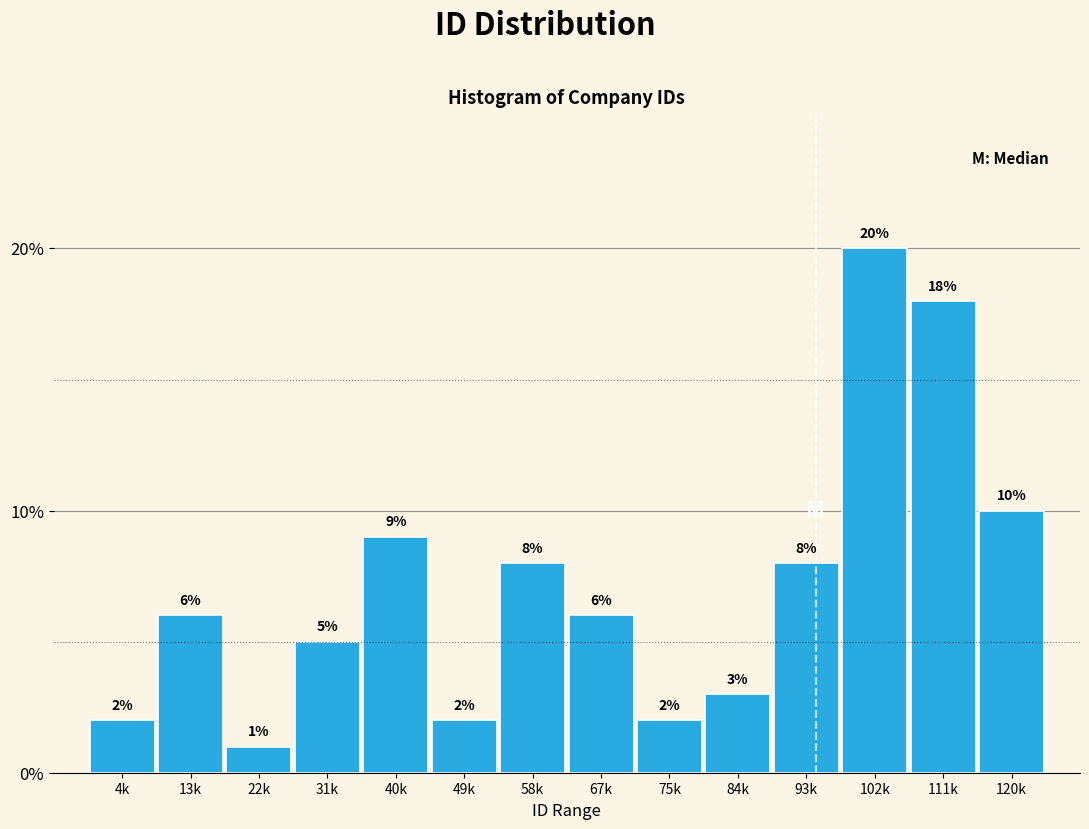

Reading left to right, list all the values displayed in this chart.

2	6	1	5	9	2	8	6	2	3	8	20	18	10